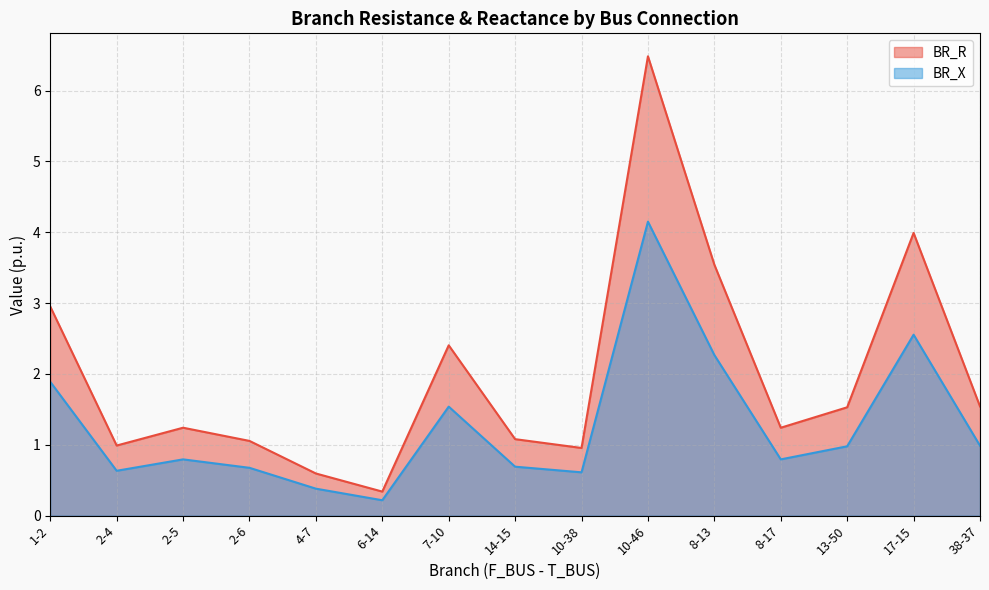

Count the number of categories in the chart.

15